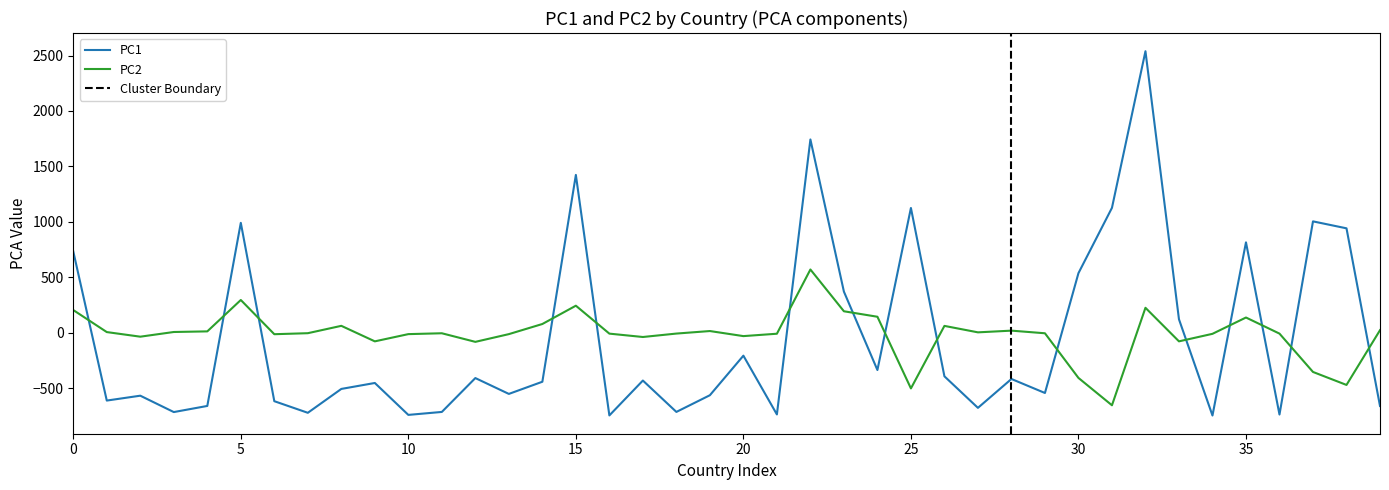

Is the value of PC1 at Azerbaijan greater than the value of PC2 at American Samoa?

No